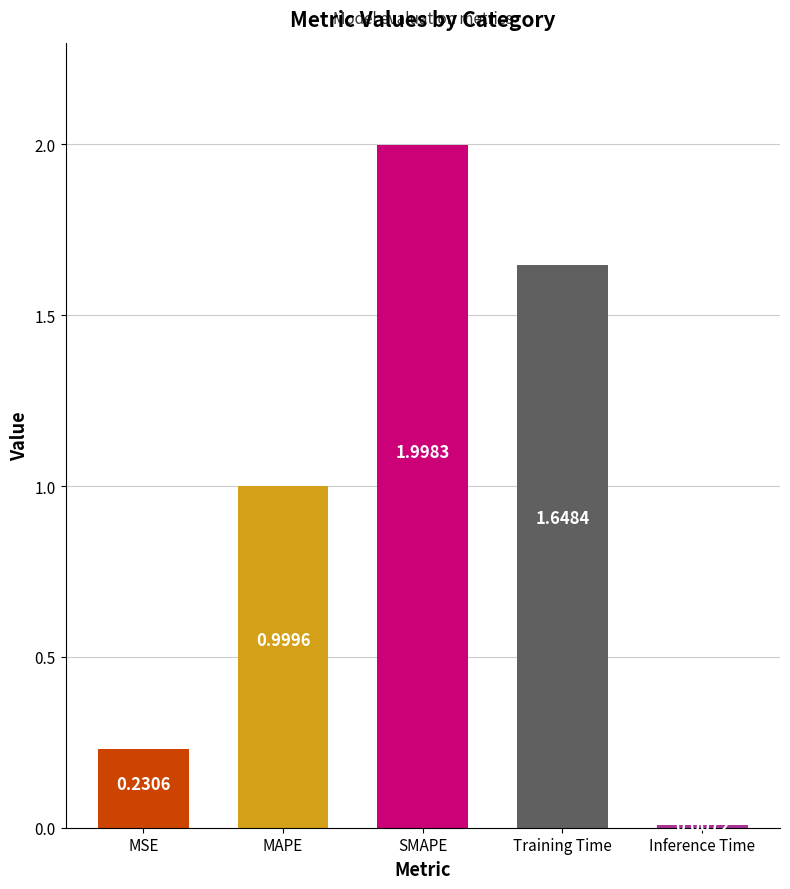

Where is the data nearest to the value 1?

MAPE